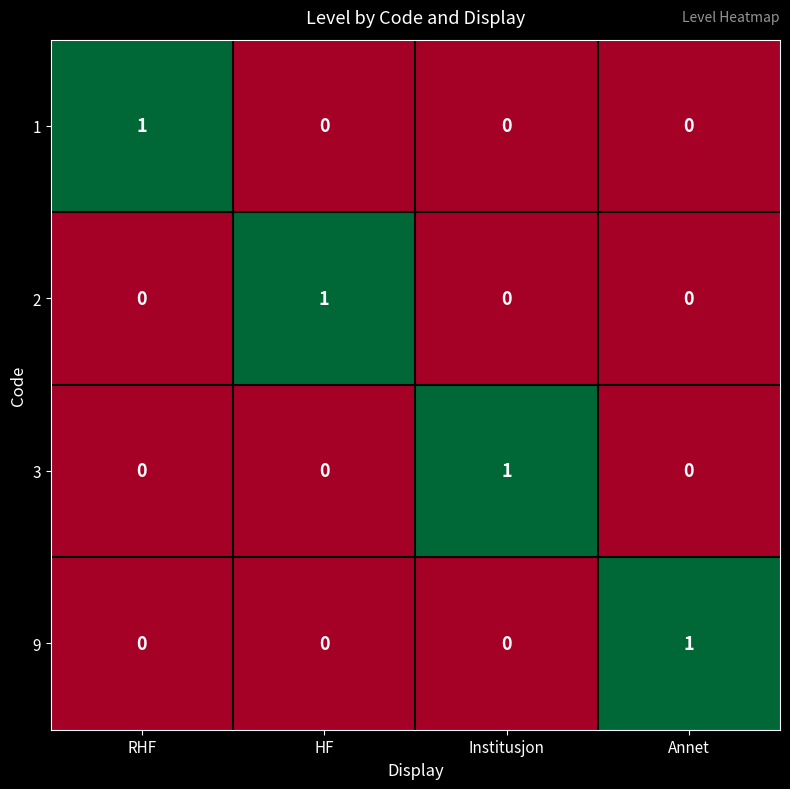

How many series are shown in this chart?

4